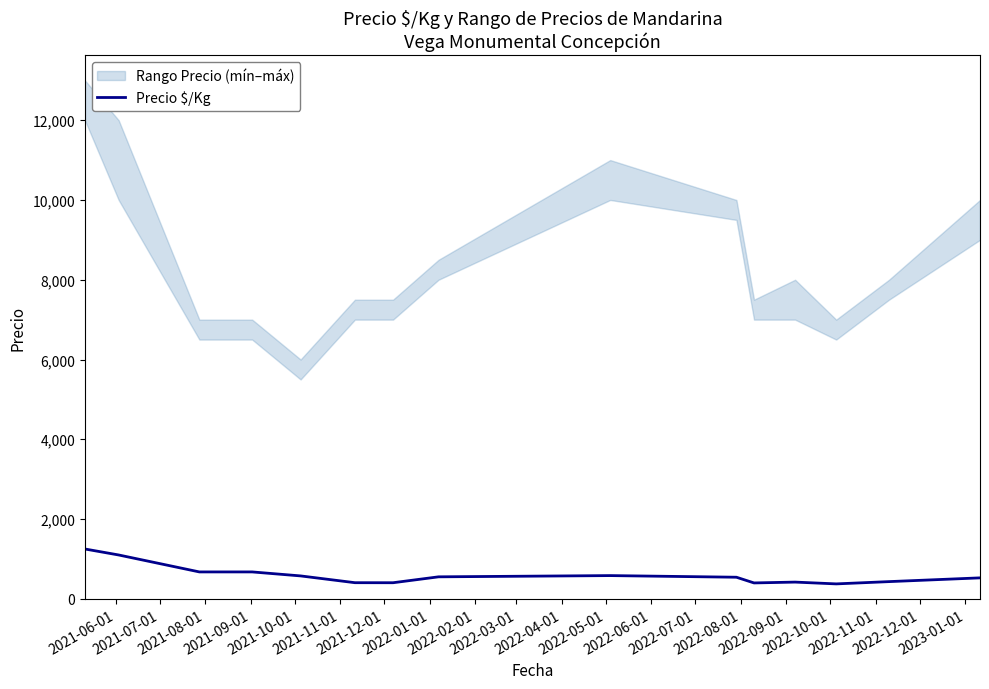

How many categories are shown in the chart?

16